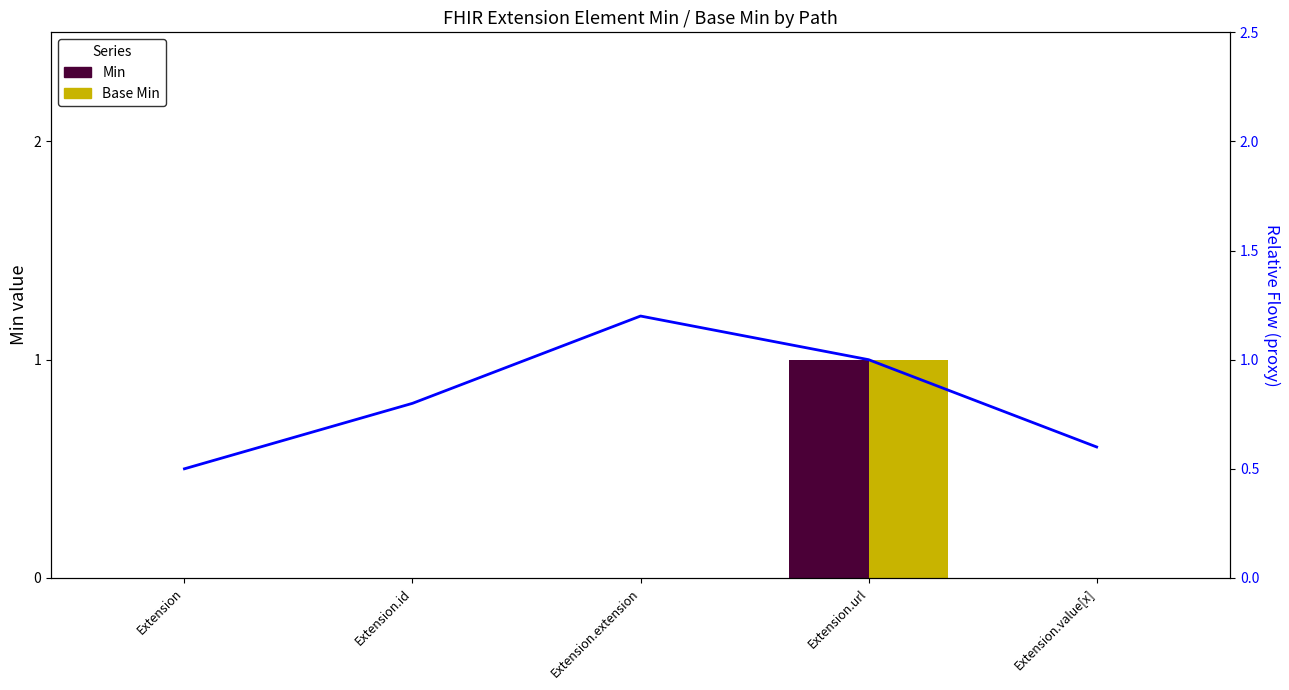

Rank the series at Extension.url from lowest to highest value.

Min, Base Min, Flow (proxy)